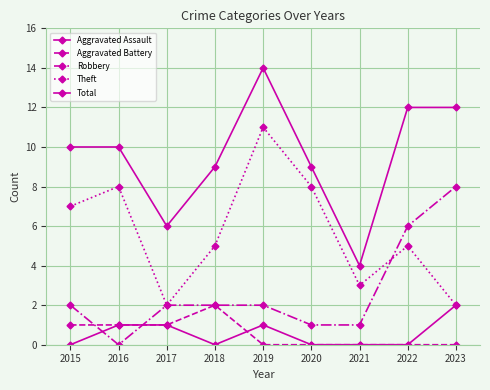

How many interior local valleys does the Robbery series have?

1